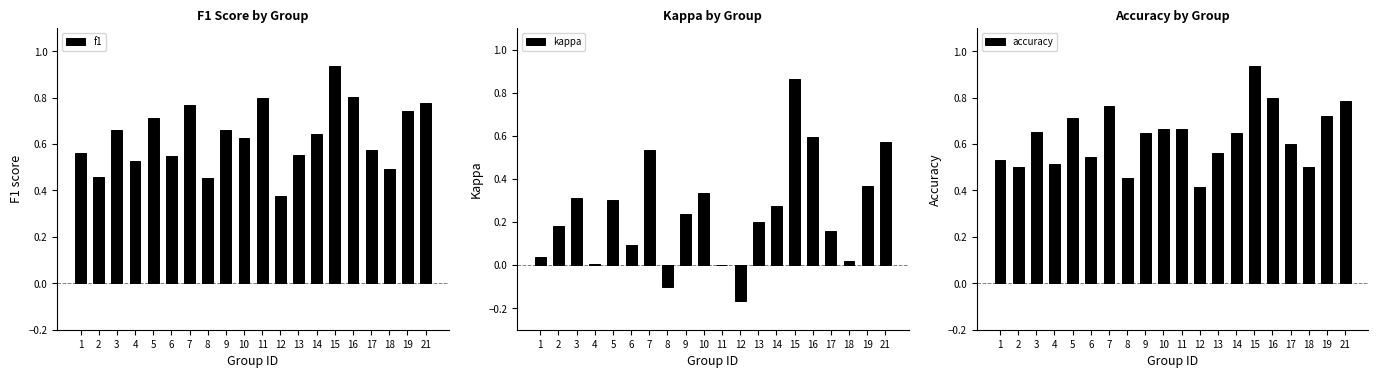

Read the f1 value at 7.

0.8